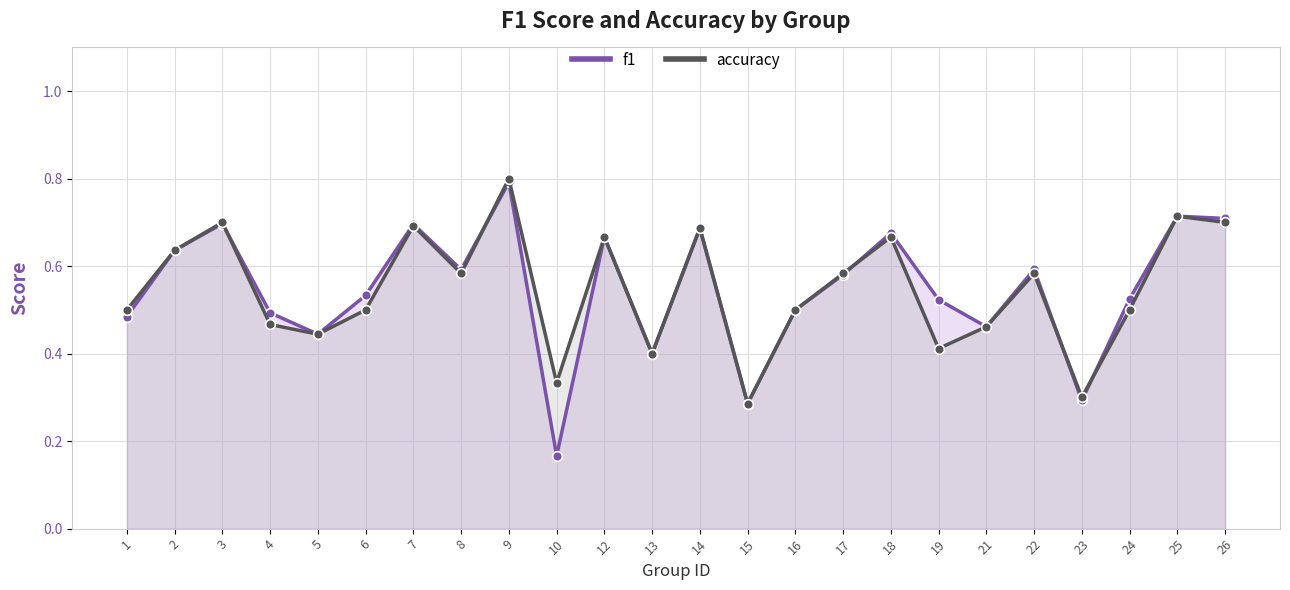

Which category has the highest value across all series?

9